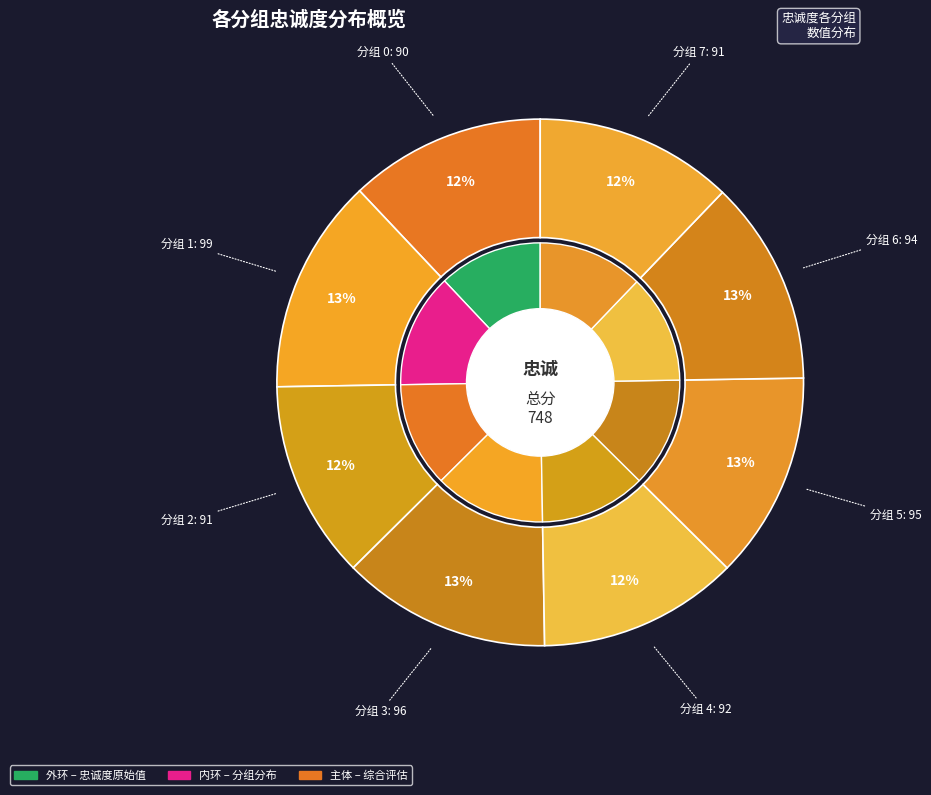

Which has a higher value, 3 or 6?

3